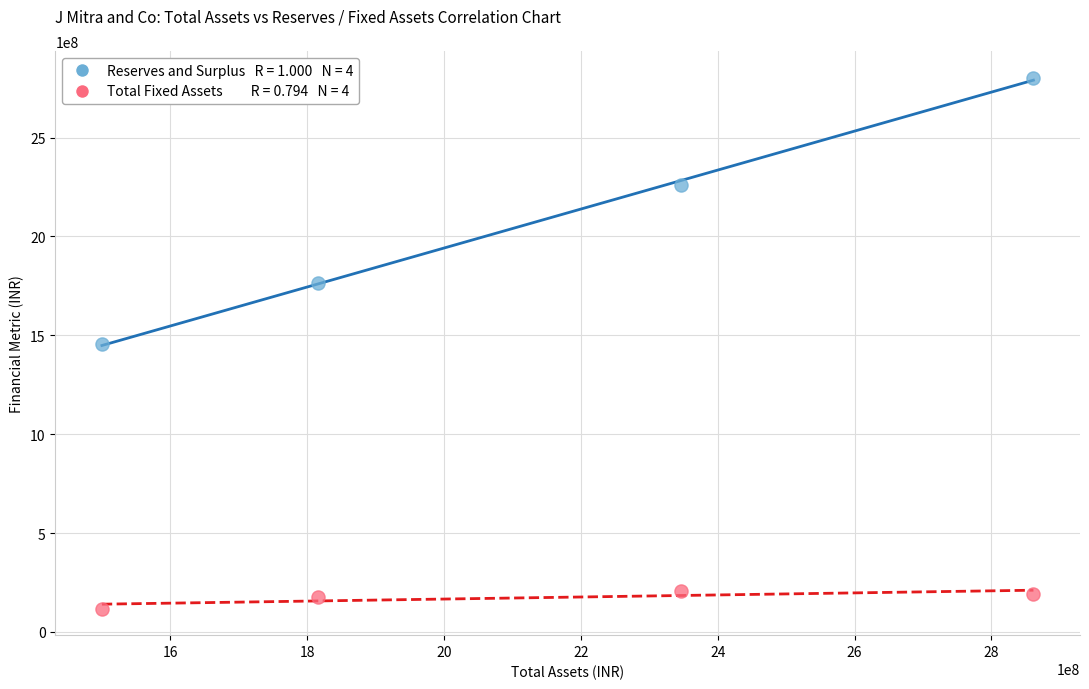

Across all data points, what is the range of X values (max minus min)?

1361324018.7